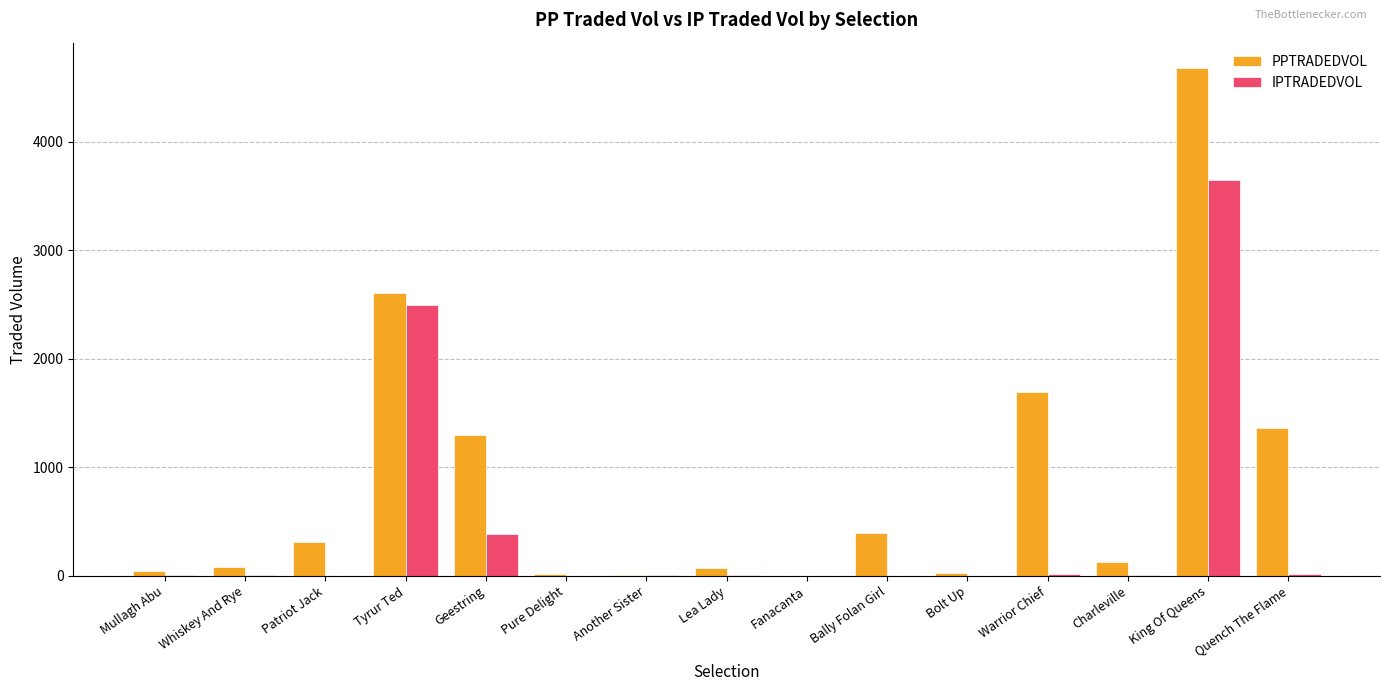

What are all the series names shown in the legend?

PPTRADEDVOL, IPTRADEDVOL